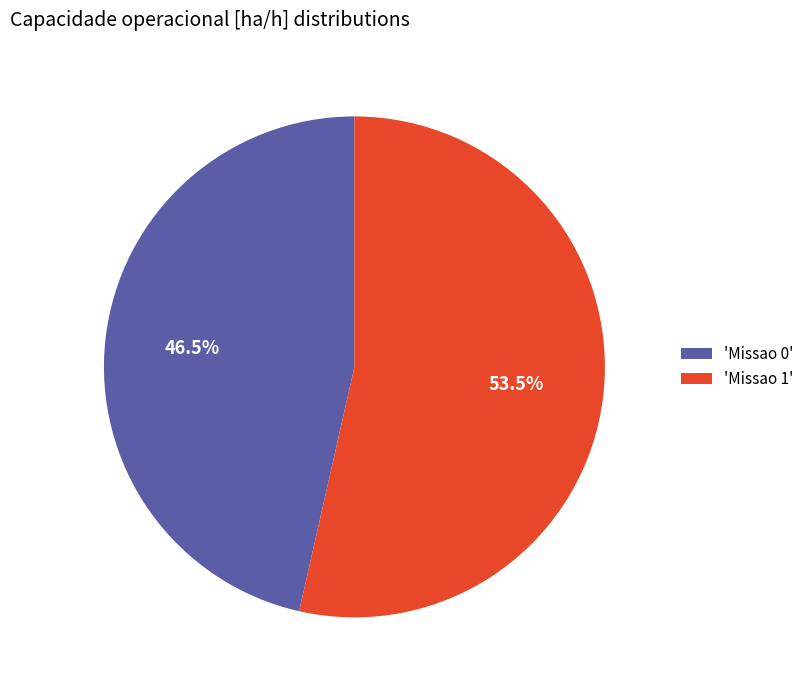

Which slice represents more than half of the pie?

'Missao 1'